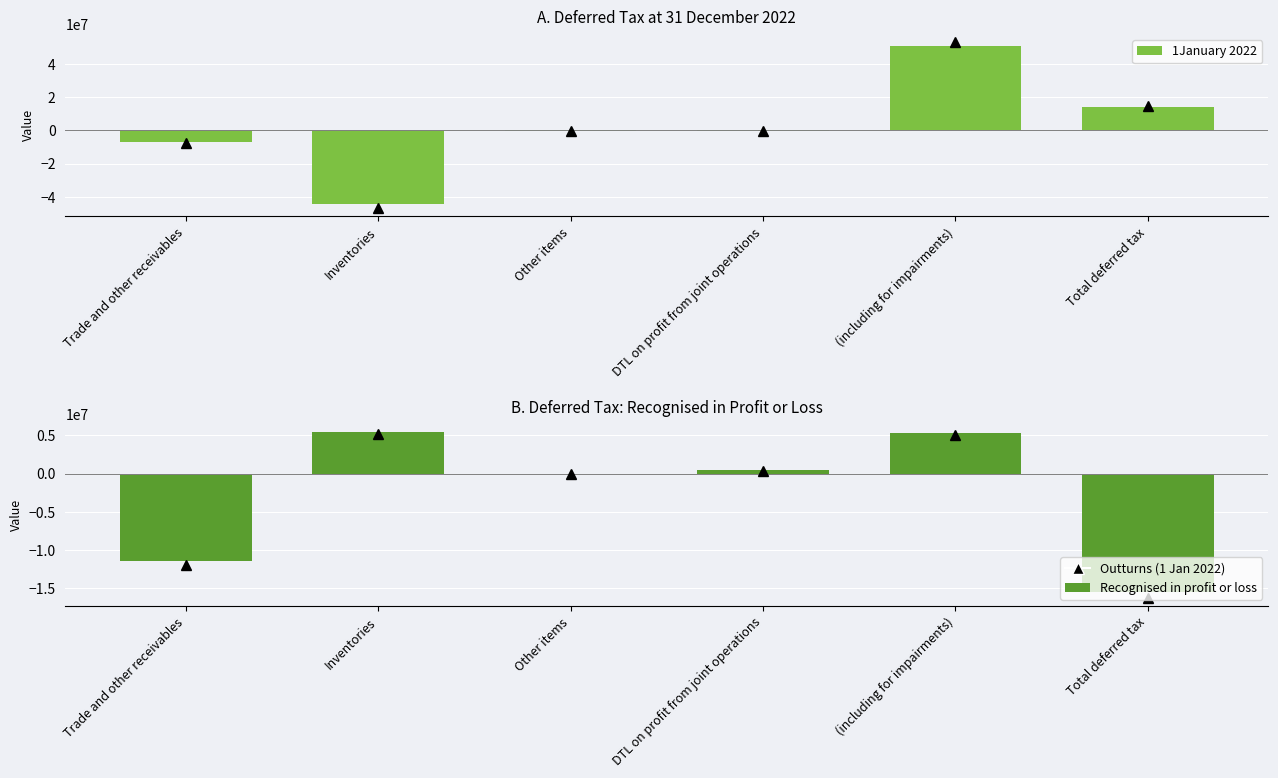

Which series has the largest total across all categories?

1January 2022